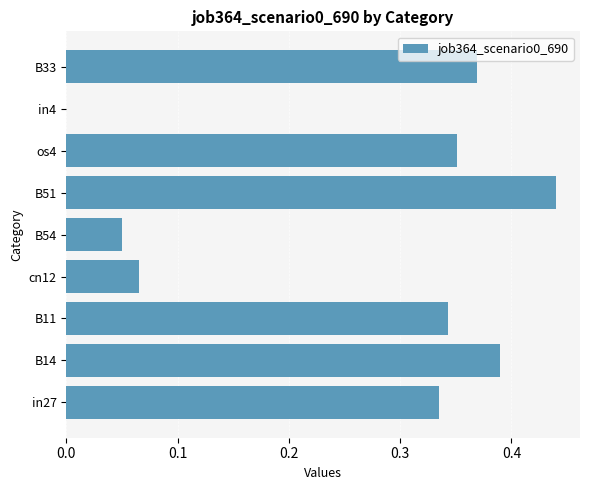

What is the sum of all values?

2.3